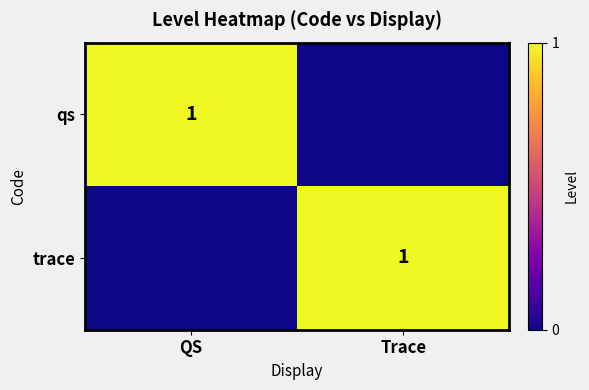

Is it true that trace equals 1 at Trace?

True